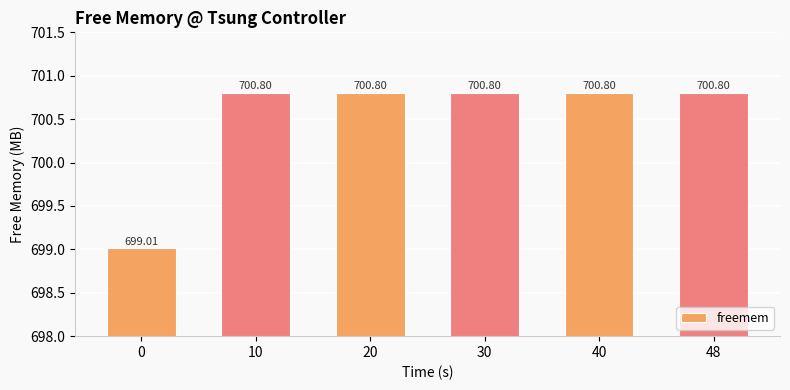

What is the ratio of the value at 48 to the value at 20?

1.0